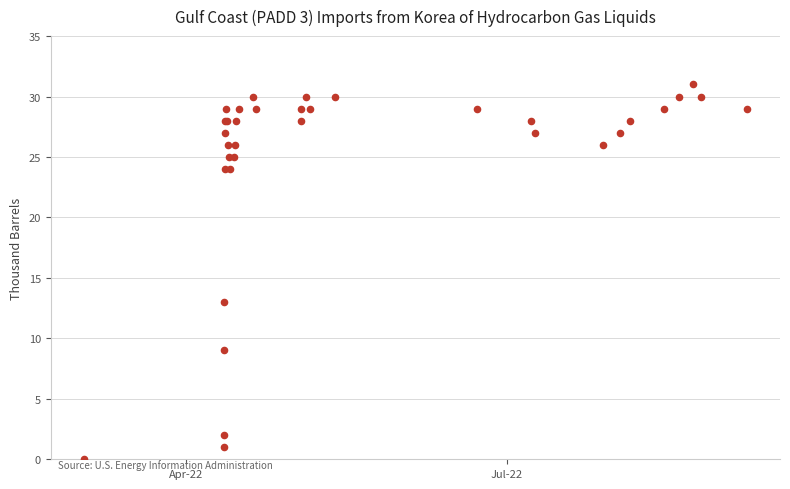

What Y value in the scatter plot is closest to 15?

13